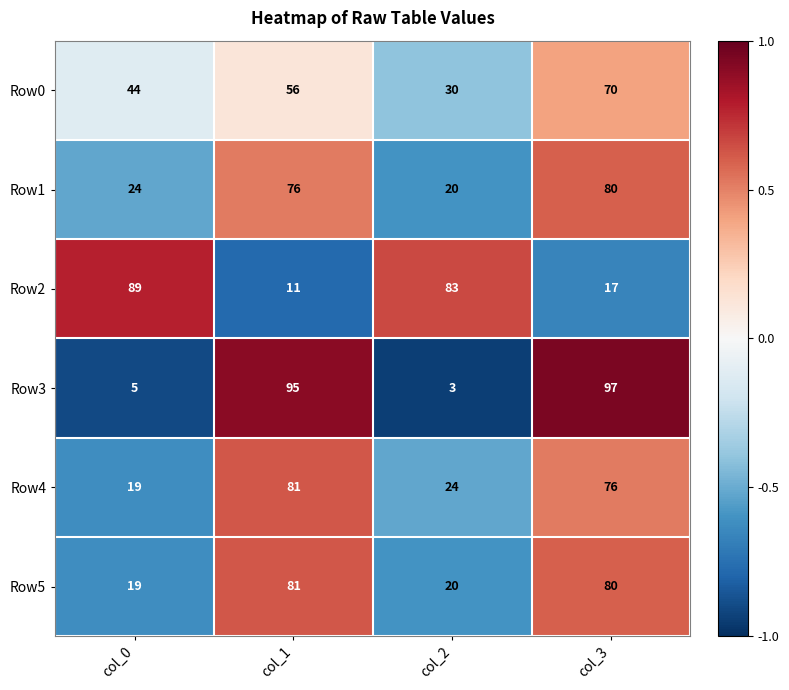

How many data points in Row1 are less than 76?

2